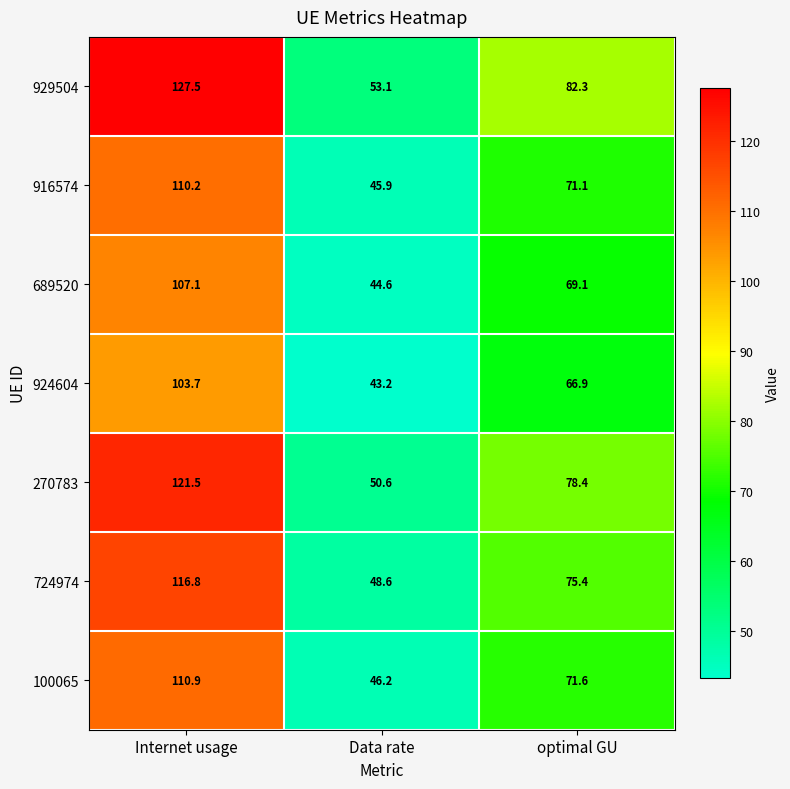

Reading left to right, what are all the values shown in this chart?

929504: Internet usage=127.5	Data rate=53.1	optimal GU=82.3
916574: Internet usage=110.2	Data rate=45.9	optimal GU=71.1
689520: Internet usage=107.1	Data rate=44.6	optimal GU=69.1
924604: Internet usage=103.7	Data rate=43.2	optimal GU=66.9
270783: Internet usage=121.5	Data rate=50.6	optimal GU=78.4
724974: Internet usage=116.8	Data rate=48.6	optimal GU=75.4
100065: Internet usage=110.9	Data rate=46.2	optimal GU=71.6